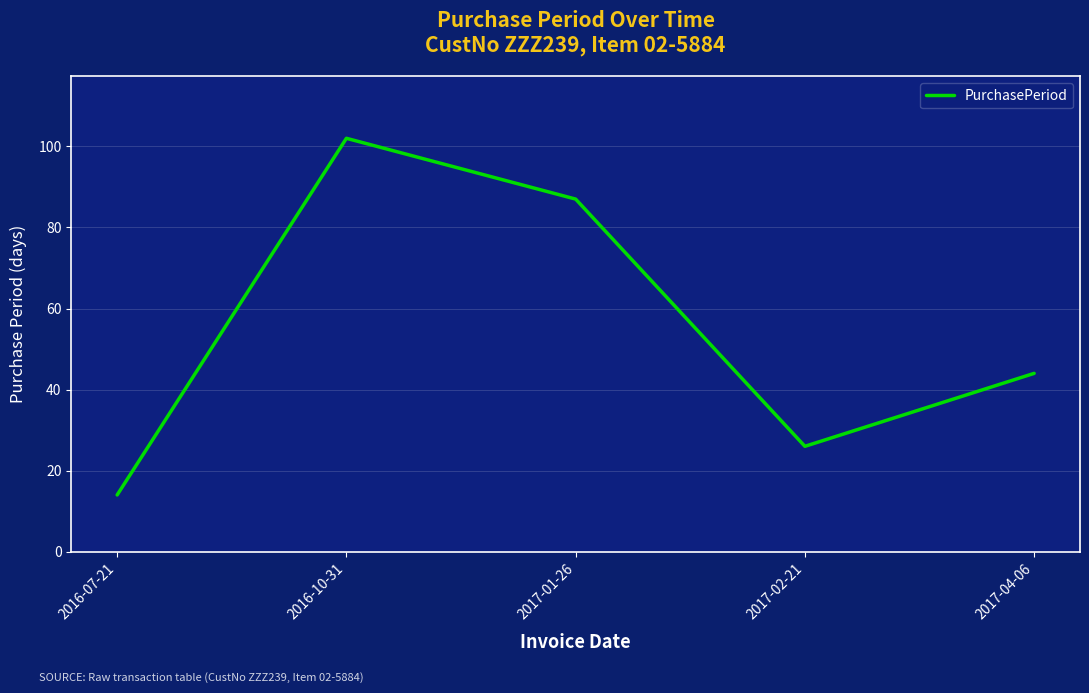

At which category does the chart reach its peak across all series?

2016-10-31